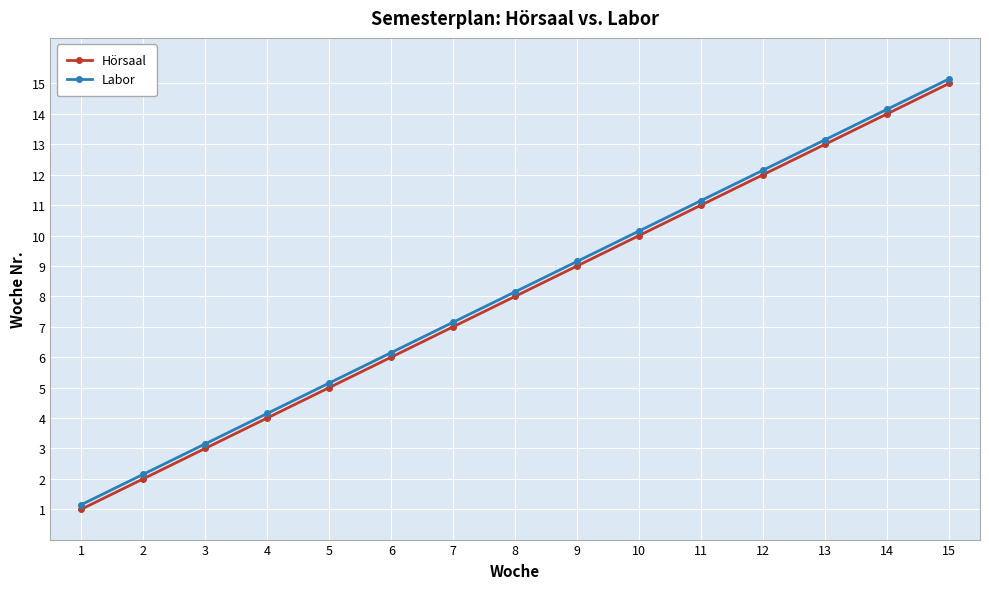

What is the average value of the Hörsaal series?

8.0